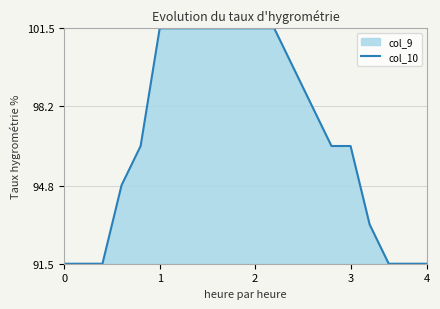

True or false: the data shows 25.2 at 3.

False